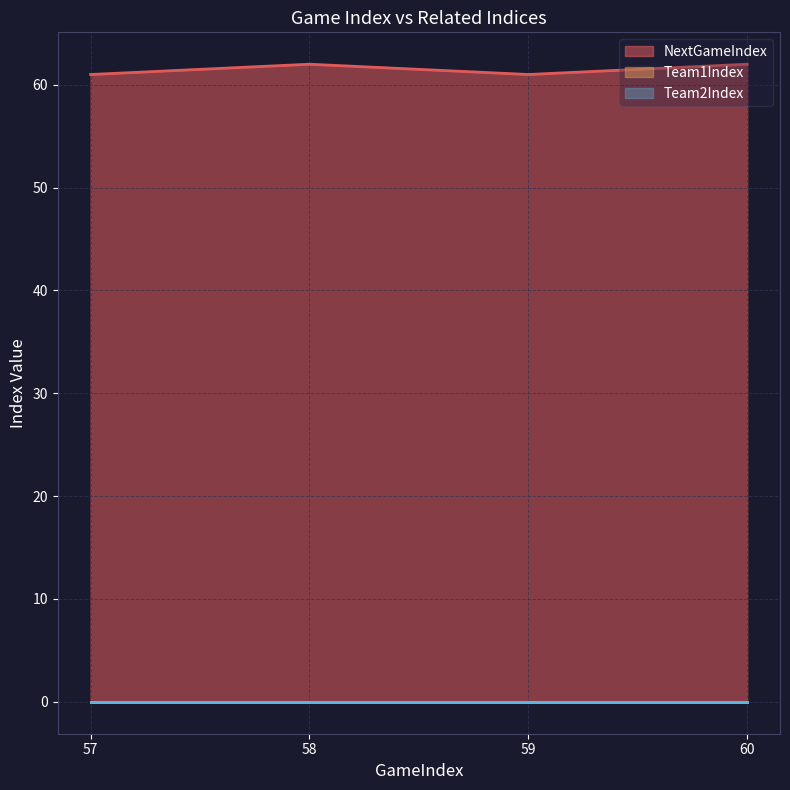

Rank the series by their maximum value, from lowest to highest.

Team1Index, Team2Index, NextGameIndex